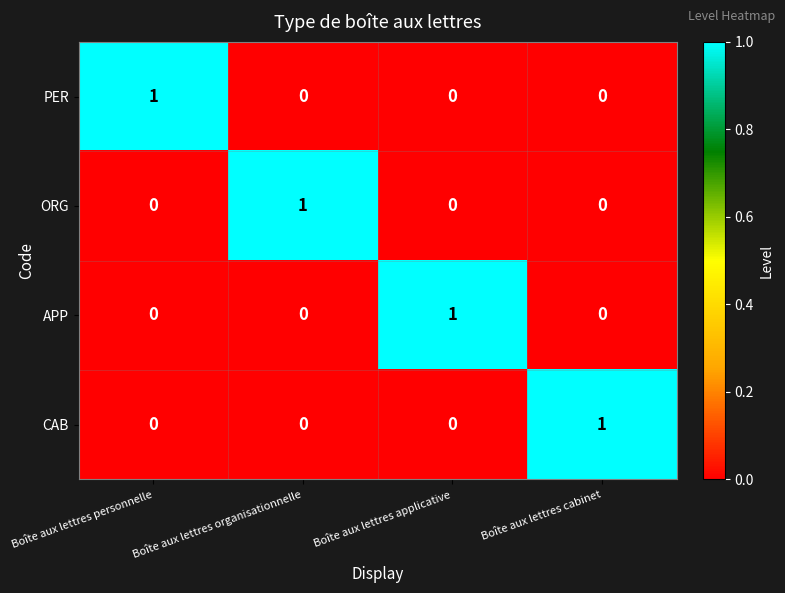

How many CAB values are between 0 and 1?

4